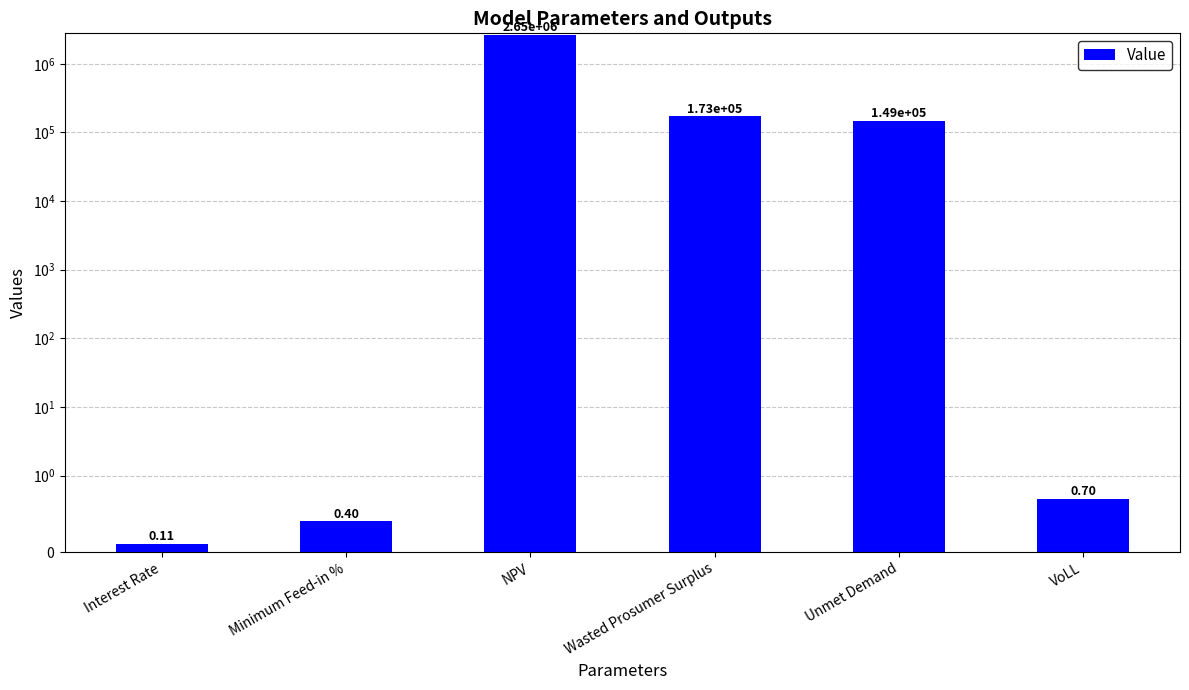

At which label is the value closest to 1322655?

Wasted Prosumer Surplus